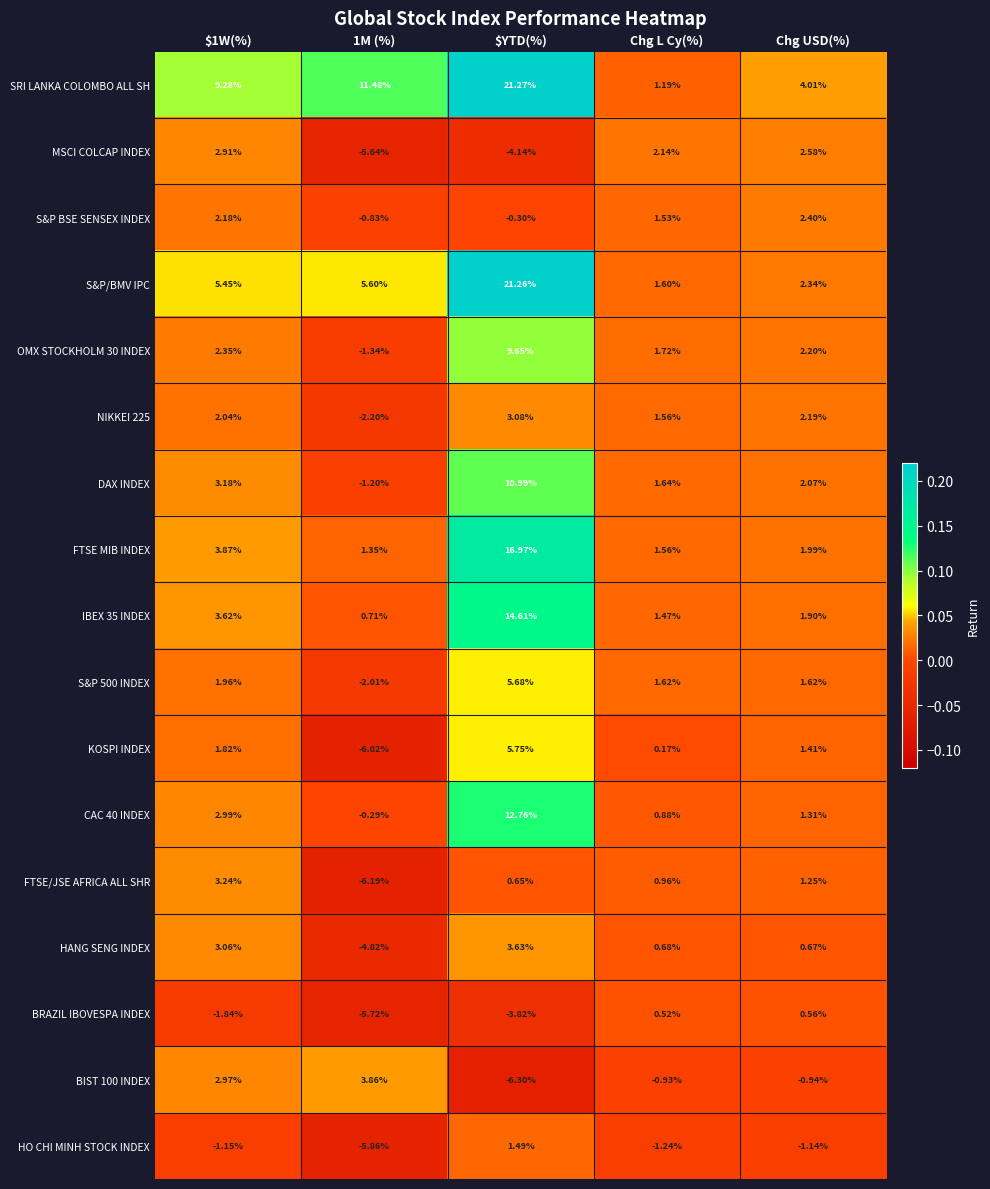

Which series has the largest total across all categories?

SRI LANKA COLOMBO ALL SH